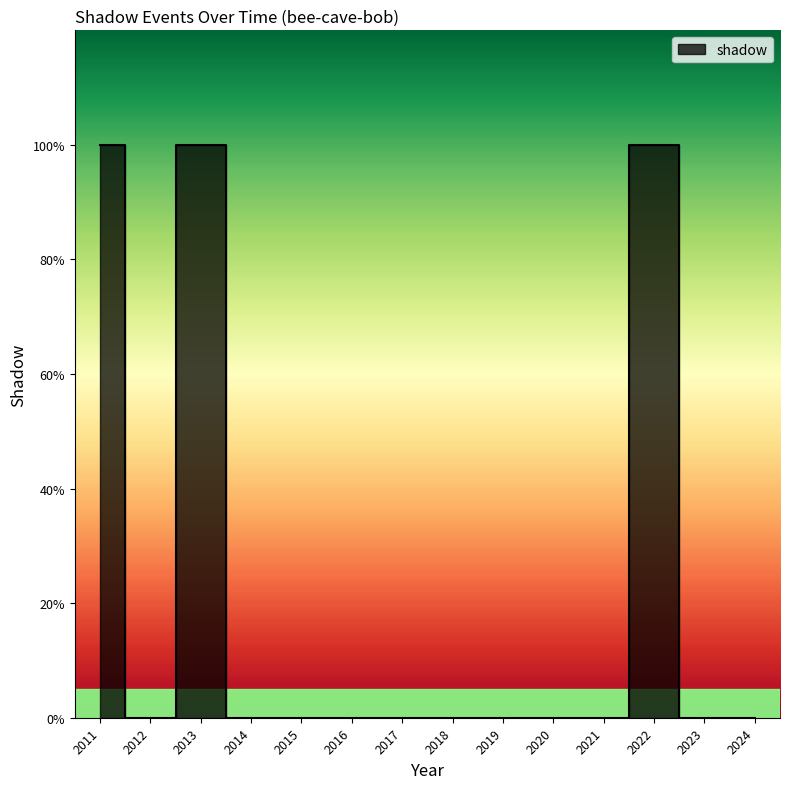

How many data points does each series have?

14